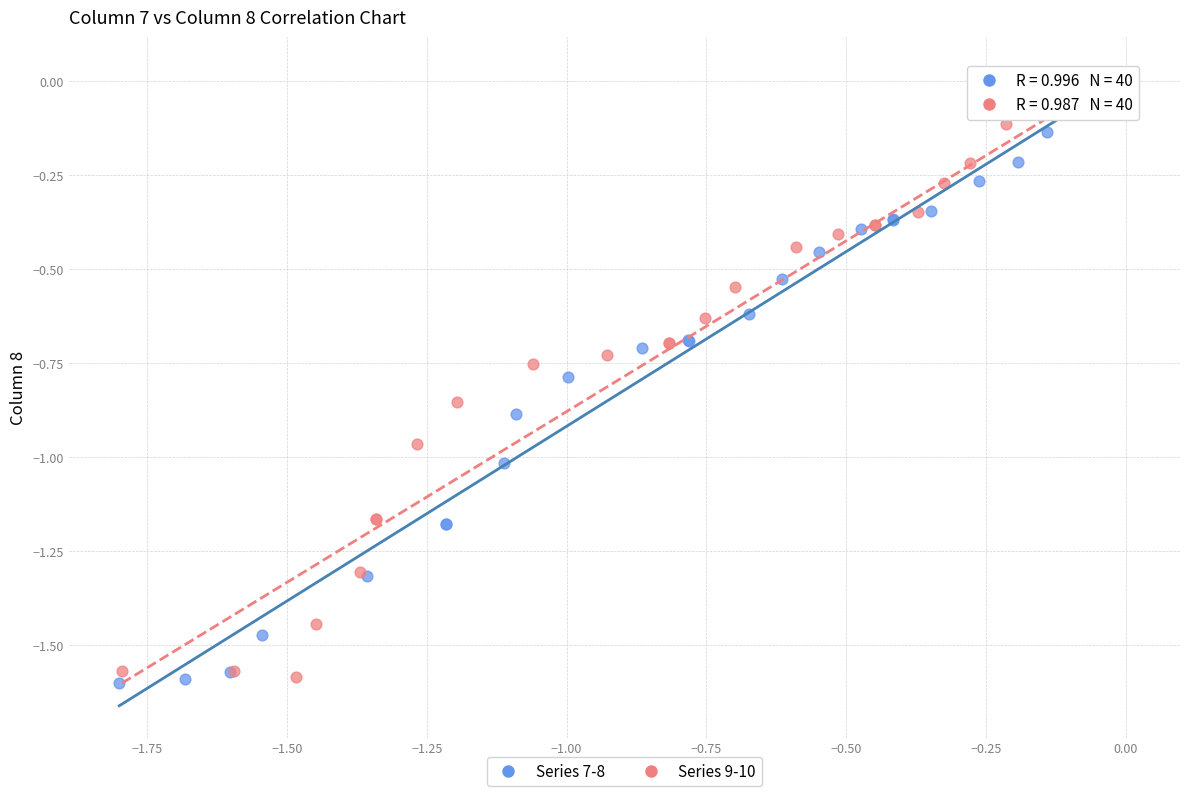

What are all the series names shown in the legend?

Series 7-8, Series 9-10